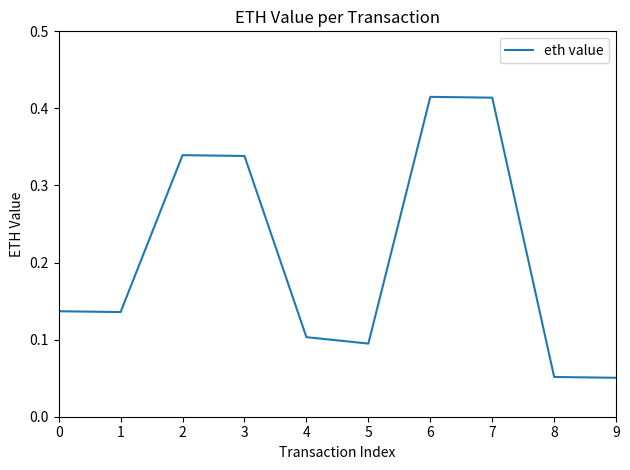

Between 9 and 4, which is larger?

4